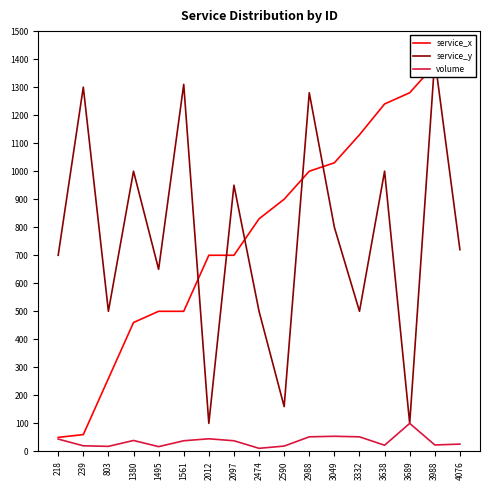

The value of service_y at 1495 is 650. True or false?

True